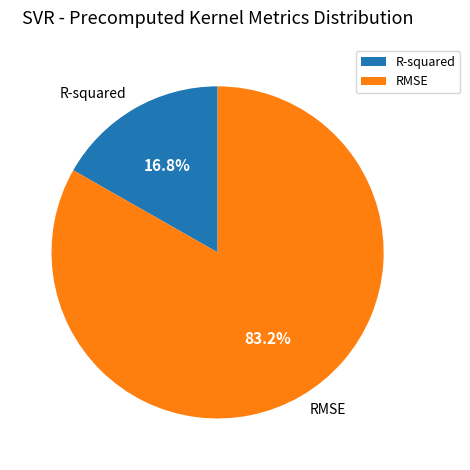

To the nearest percent, what percentage of the pie is RMSE?

83%